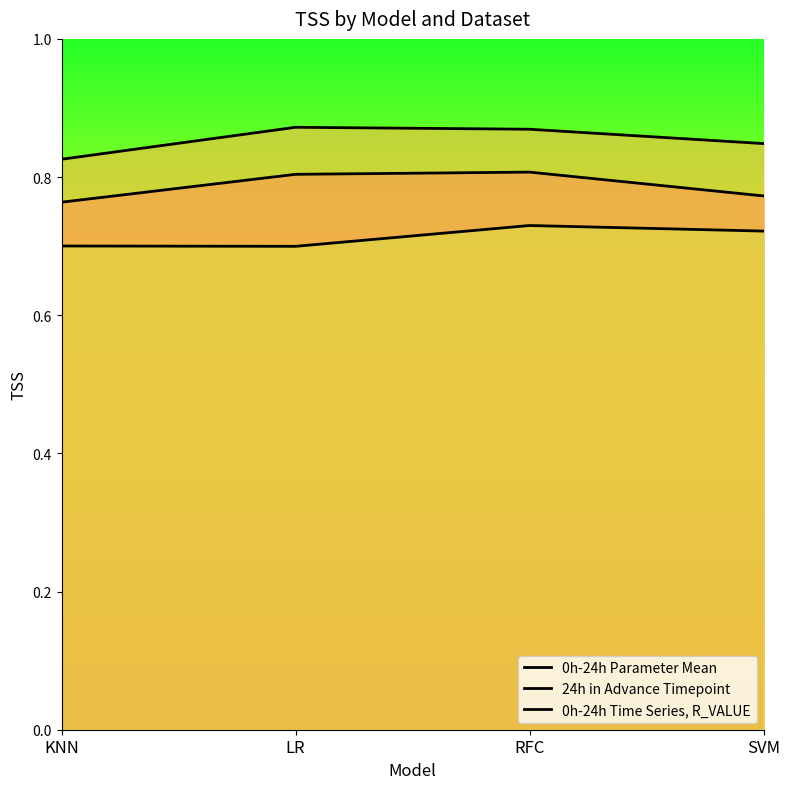

Which series has the largest total across all categories?

24h in Advance Timepoint